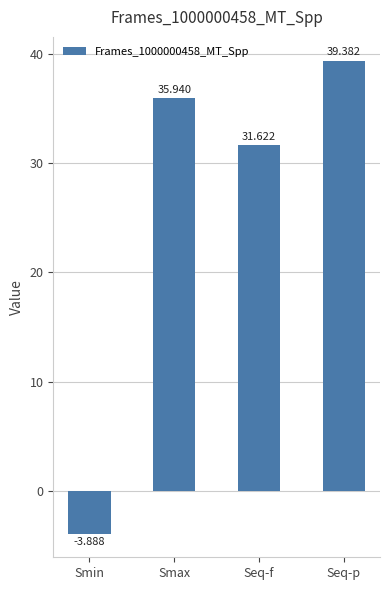

Reading left to right, list all the values displayed in this chart.

Smin=-3.9	Smax=35.9	Seq-f=31.6	Seq-p=39.4